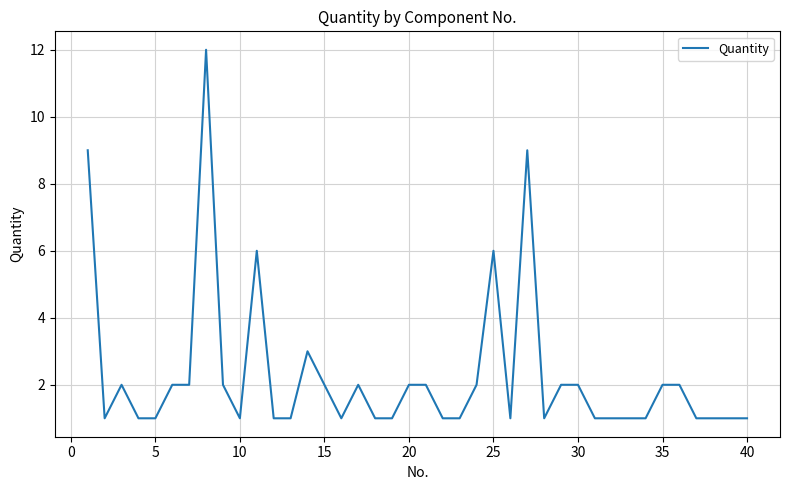

What is the difference between the maximum and minimum values?

11